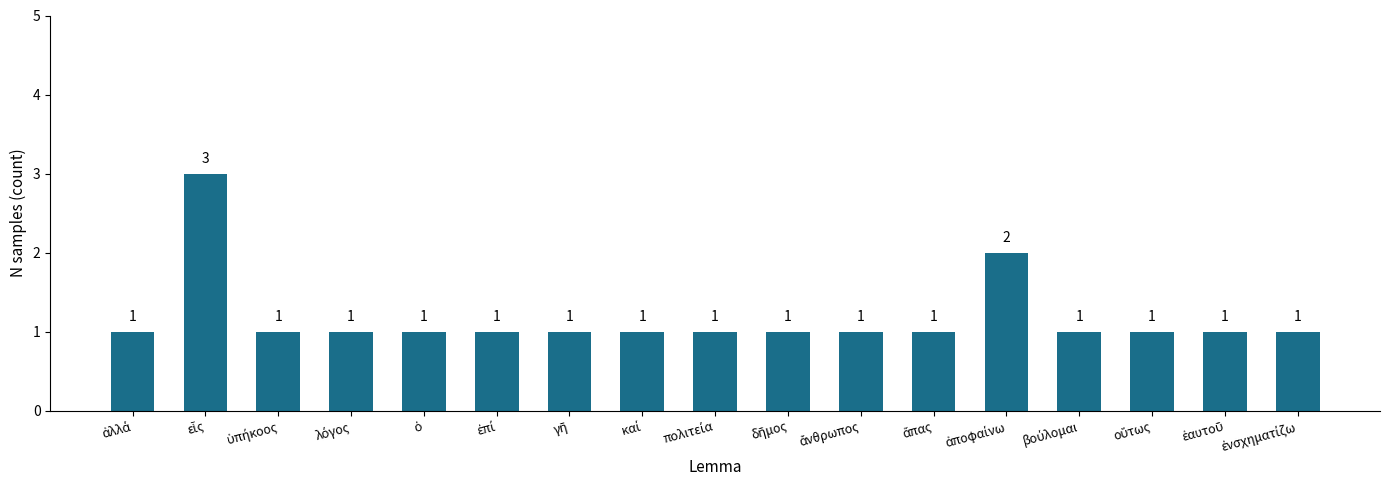

What is the greatest value displayed?

3